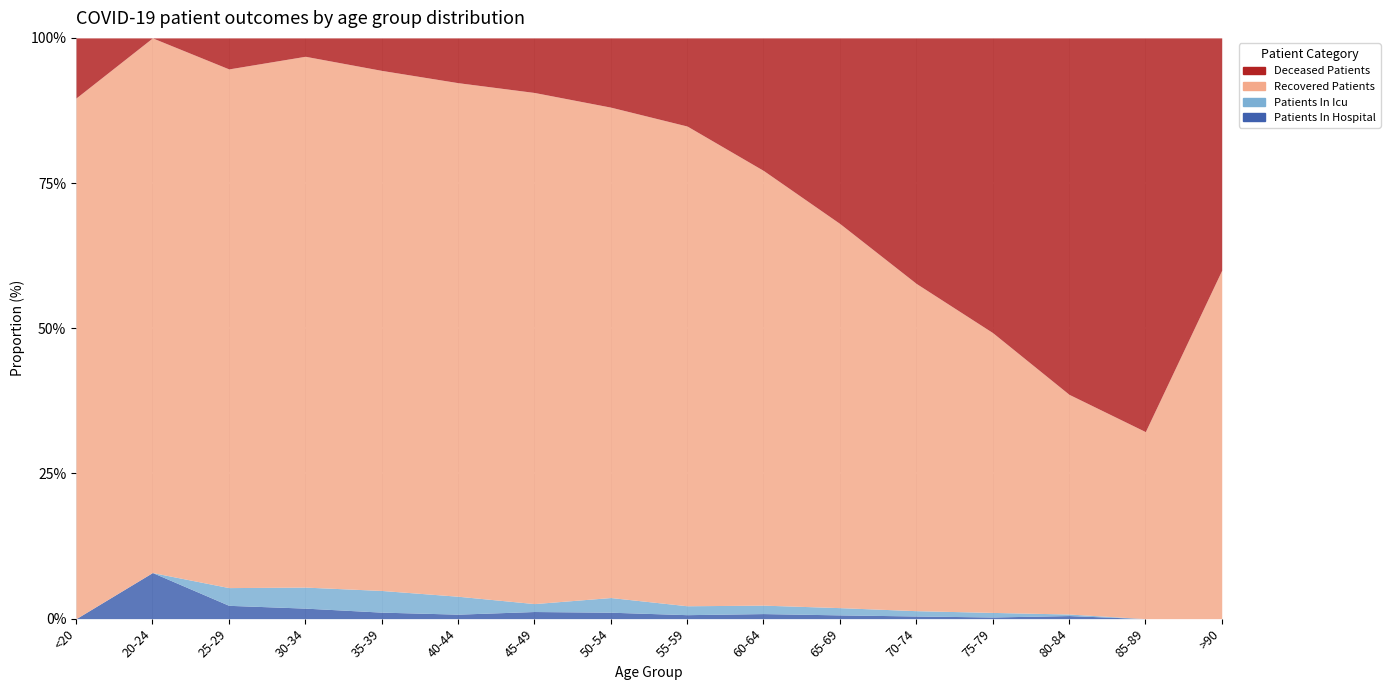

What is the maximum value for patients_in_icu?

32